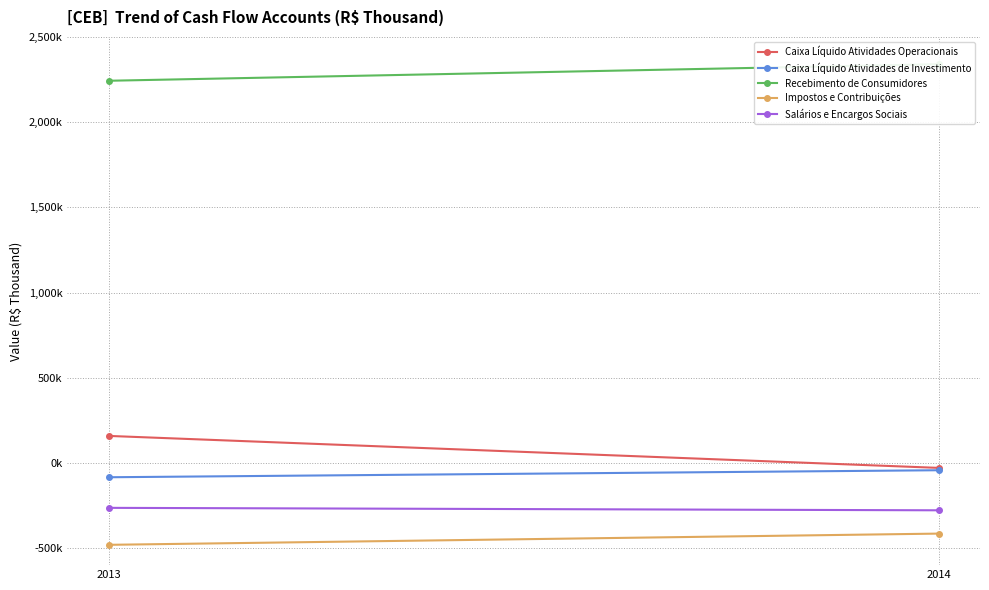

Rank the categories by Impostos e Contribuições value from lowest to highest.

2013, 2014